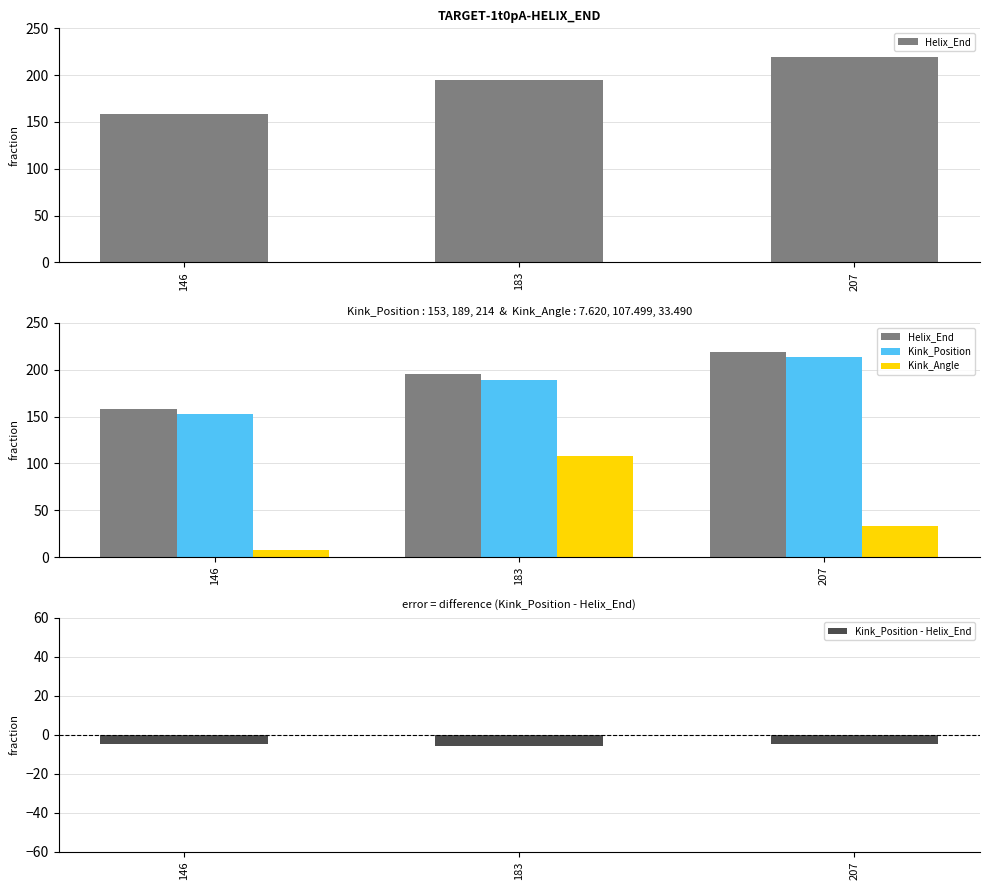

How many data points in Kink_Position - Helix_End are less than -5?

1